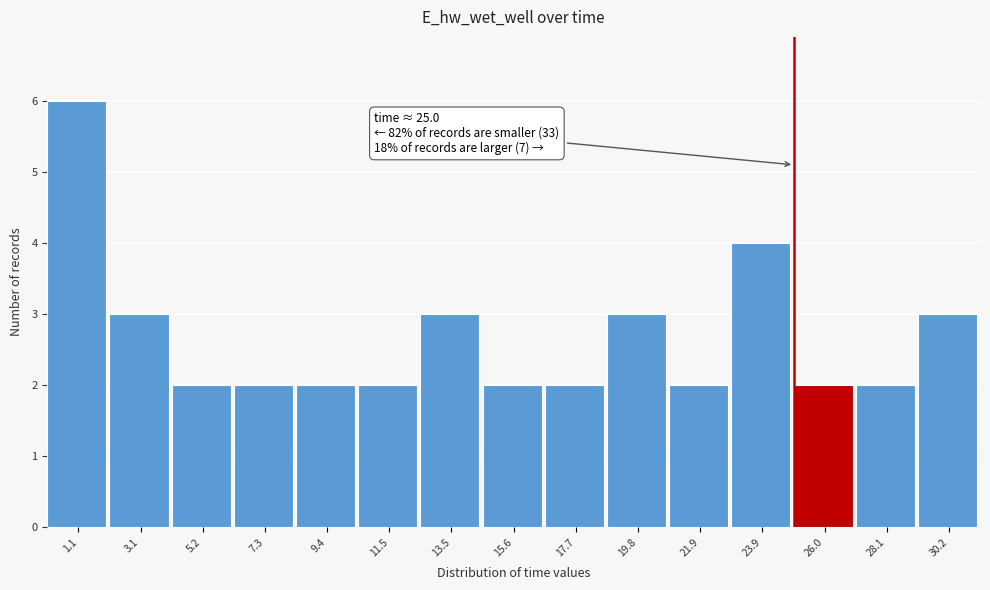

Over which range of the x-axis is the bar tallest?

0.0 to 2.0